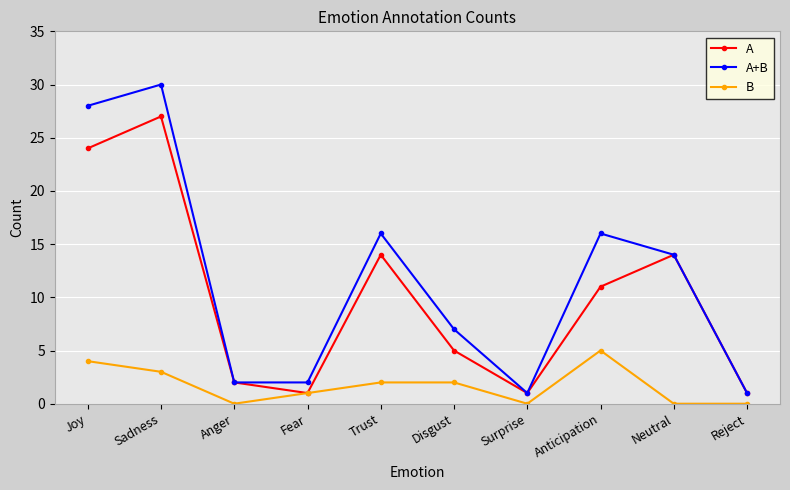

What is the maximum value for A?

27